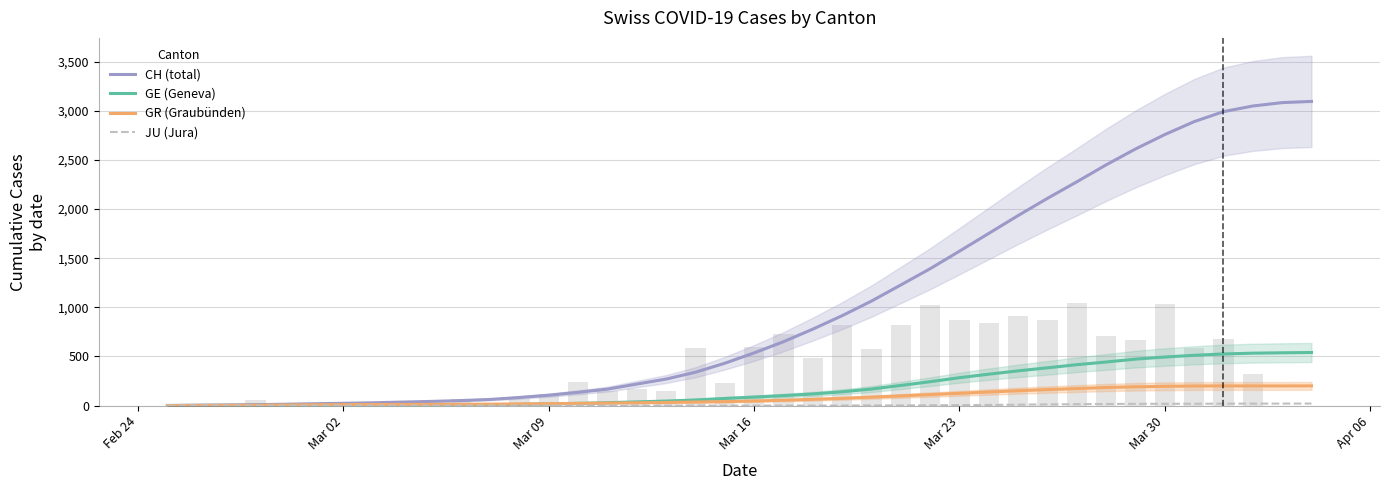

Where does the CH (total) series first go above 535?

Mar 16